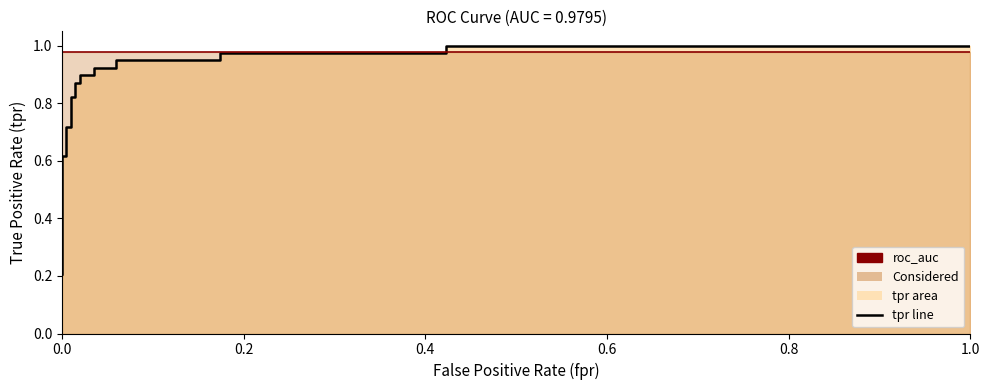

True or false: there are more than 1 points higher than both neighbors.

False